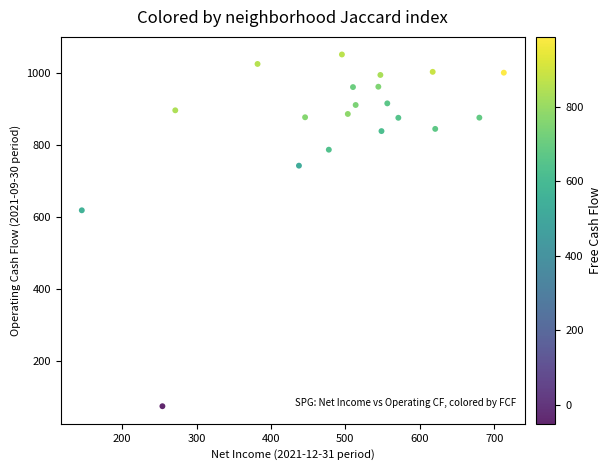

What Y value in the scatter plot is closest to 561?

617.3